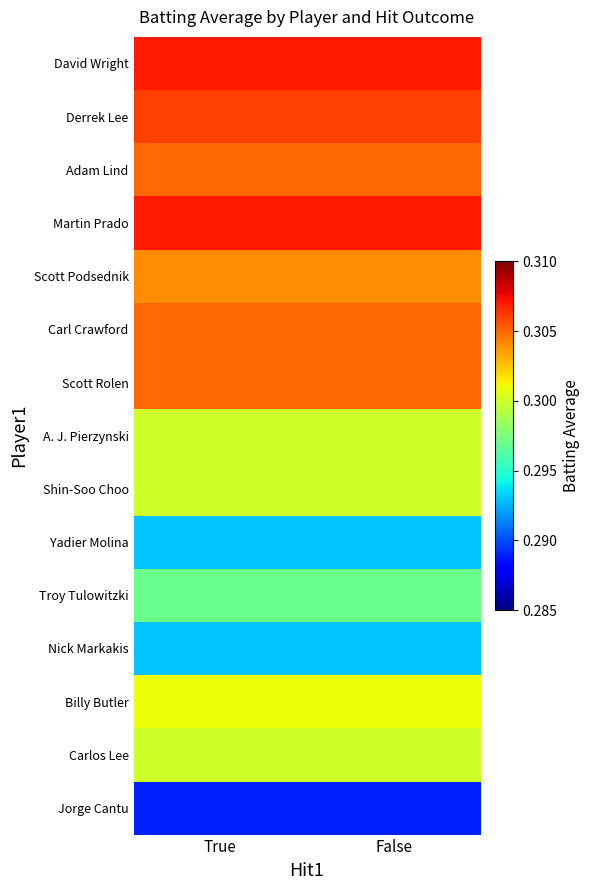

Reading left to right, list all the values displayed in this chart.

David Wright: True=0.3	False=0.3
Derrek Lee: True=0.3	False=0.3
Adam Lind: True=0.3	False=0.3
Martin Prado: True=0.3	False=0.3
Scott Podsednik: True=0.3	False=0.3
Carl Crawford: True=0.3	False=0.3
Scott Rolen: True=0.3	False=0.3
A. J. Pierzynski: True=0.3	False=0.3
Shin-Soo Choo: True=0.3	False=0.3
Yadier Molina: True=0.3	False=0.3
Troy Tulowitzki: True=0.3	False=0.3
Nick Markakis: True=0.3	False=0.3
Billy Butler: True=0.3	False=0.3
Carlos Lee: True=0.3	False=0.3
Jorge Cantu: True=0.3	False=0.3